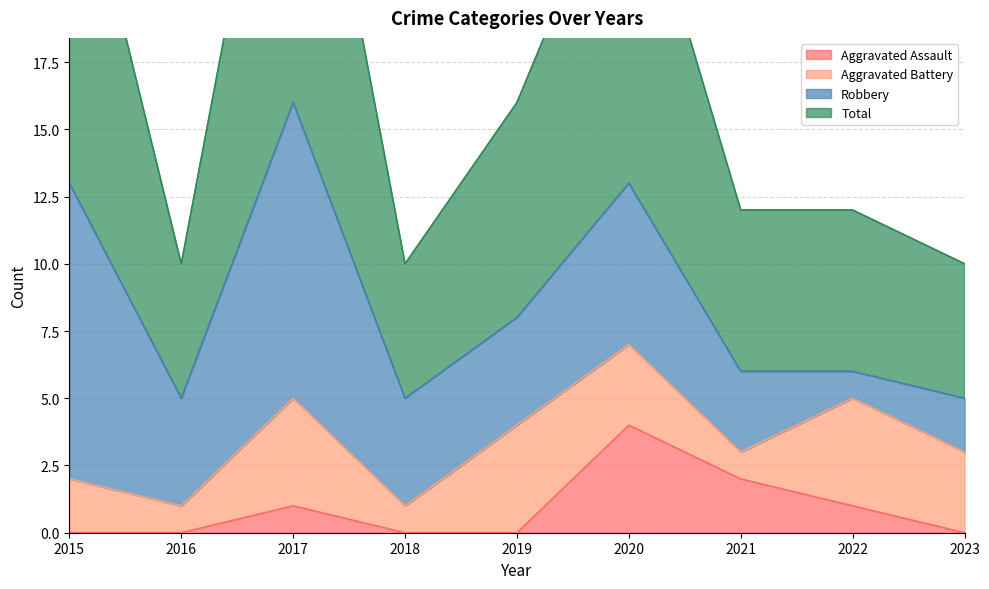

What is the total value across all series at 2017?

33